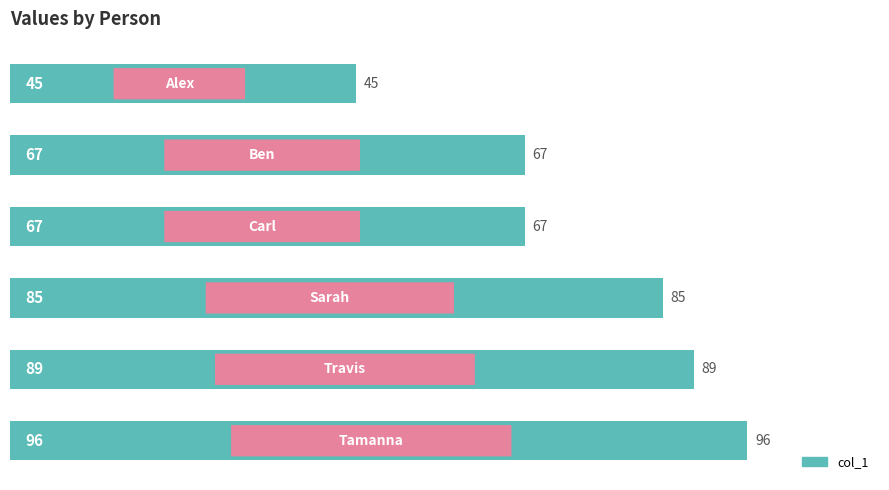

What is the value of the 6th bar from the top?

96